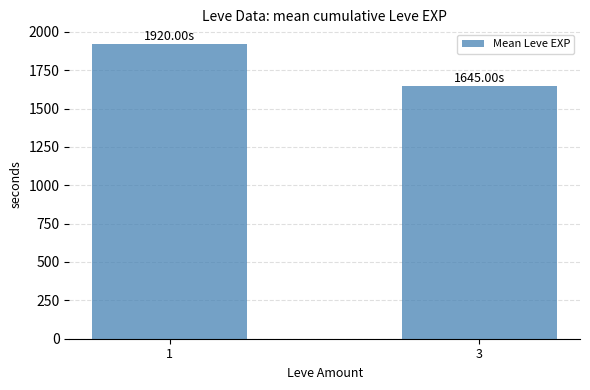

At which label is the value closest to 1782?

3